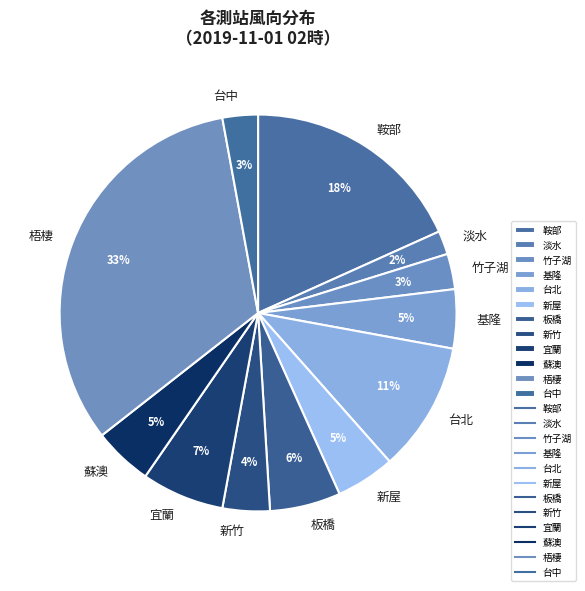

Which category has the biggest portion of the pie?

梧棲